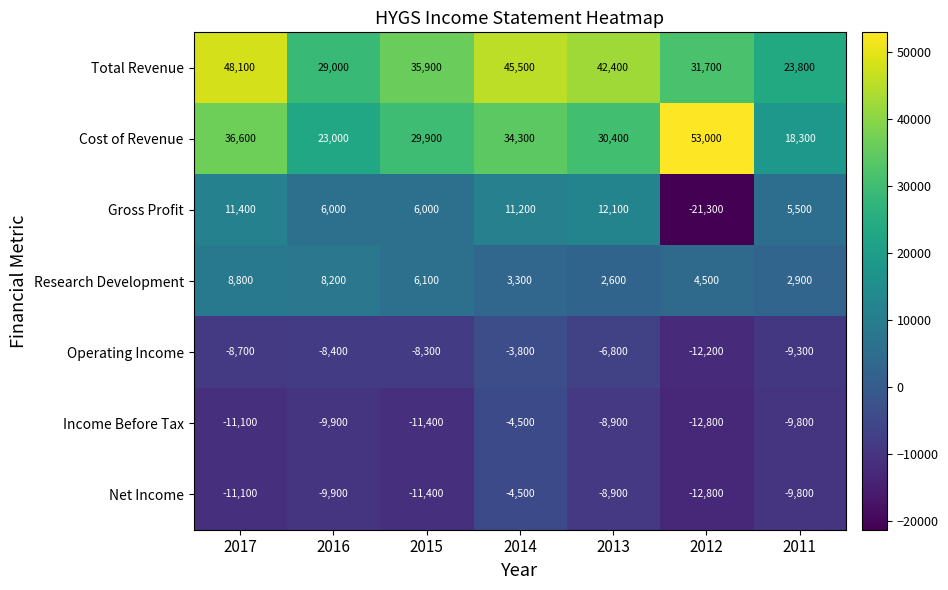

Which series changed the most between 2017 and 2015?

Total Revenue